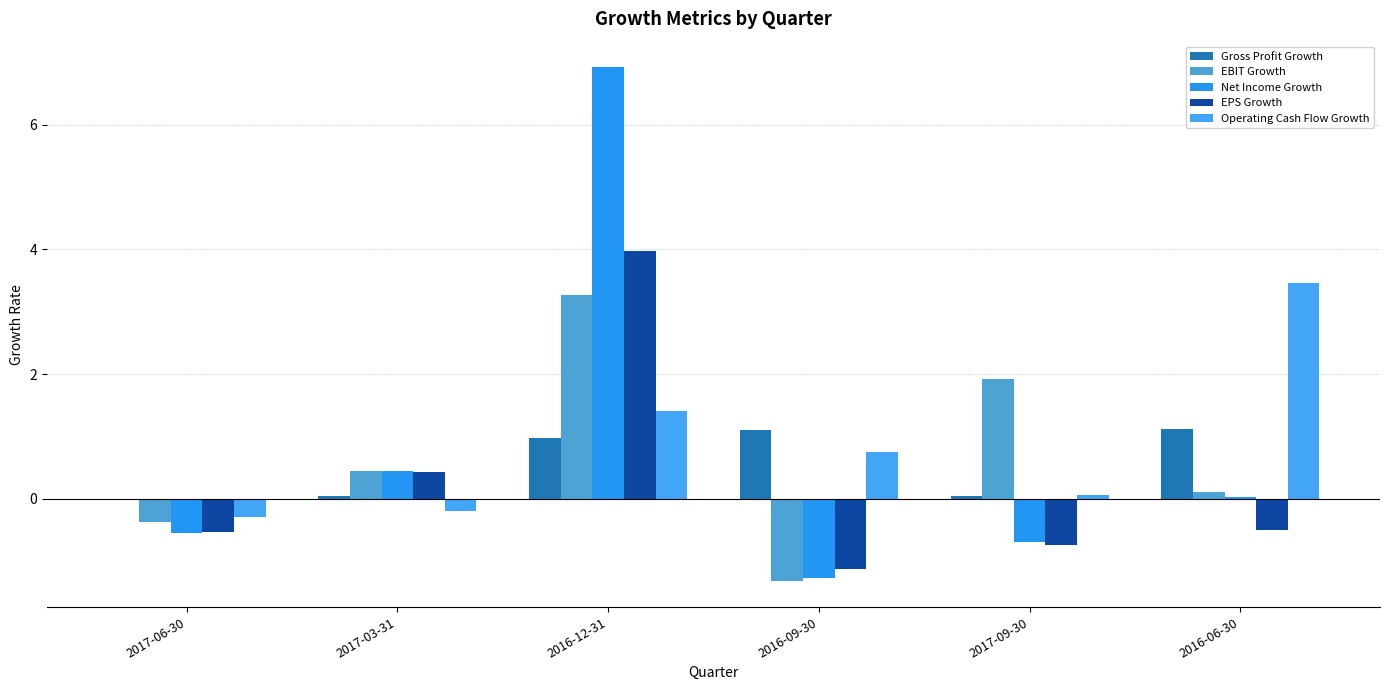

Which series has the largest total across all categories?

Operating Cash Flow Growth